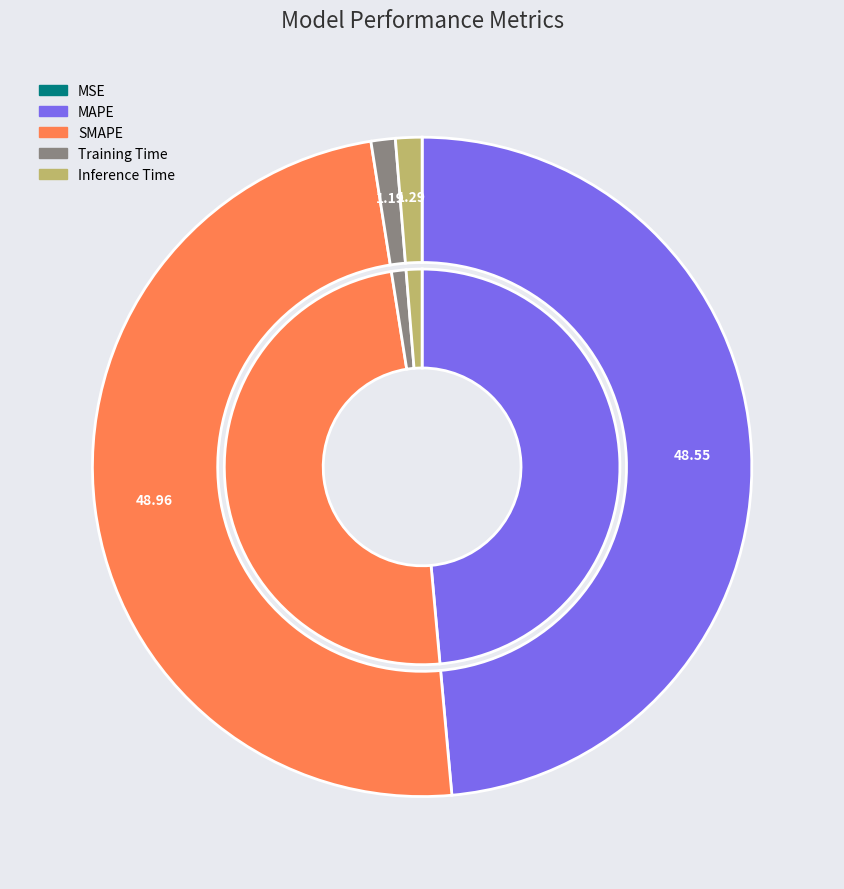

The MAPE slice represents 49% of the pie. True or false?

True